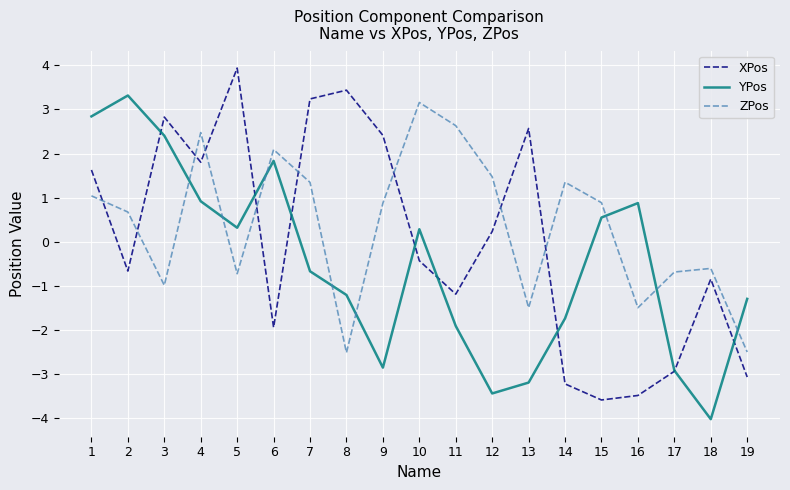

Reading left to right, list all the values displayed in this chart.

XPos: 1.6	-0.7	2.8	1.8	3.9	-1.9	3.2	3.4	2.4	-0.4	-1.2	0.2	2.6	-3.2	-3.6	-3.5	-2.9	-0.9	-3.1
YPos: 2.8	3.3	2.4	0.9	0.3	1.8	-0.7	-1.2	-2.9	0.3	-1.9	-3.4	-3.2	-1.7	0.5	0.9	-2.9	-4.0	-1.3
ZPos: 1.0	0.7	-1.0	2.5	-0.7	2.1	1.3	-2.5	0.9	3.2	2.6	1.5	-1.5	1.3	0.9	-1.5	-0.7	-0.6	-2.5